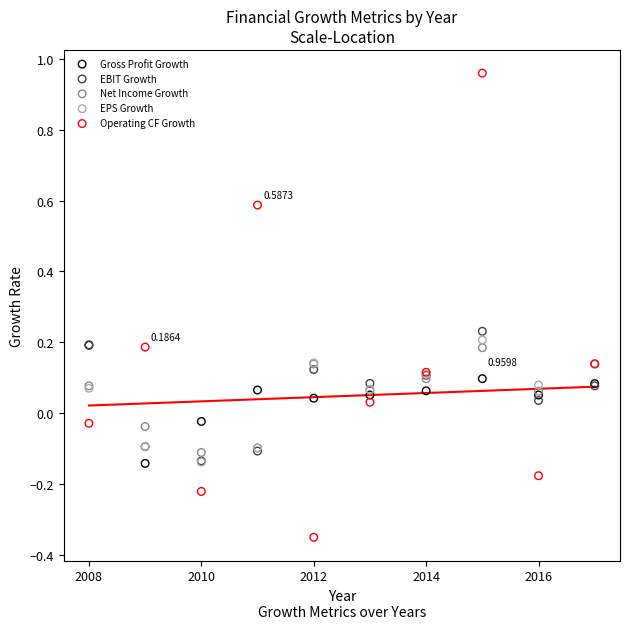

What are all the series names shown in the legend?

Gross Profit Growth, EBIT Growth, Net Income Growth, EPS Growth, Operating CF Growth